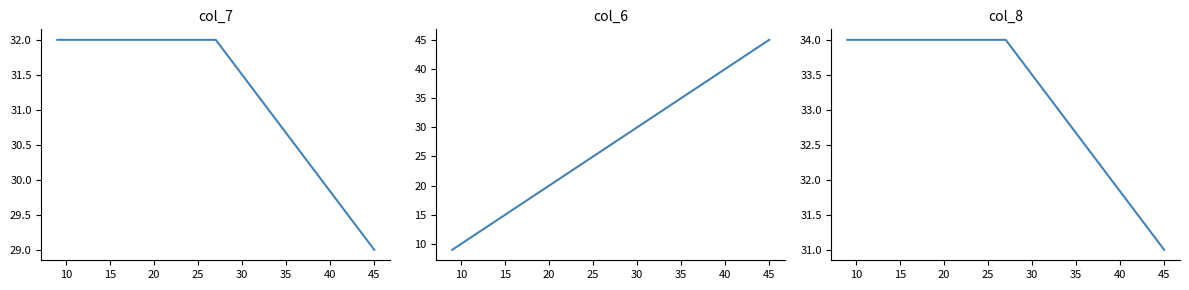

What is the maximum value for col_7?

32